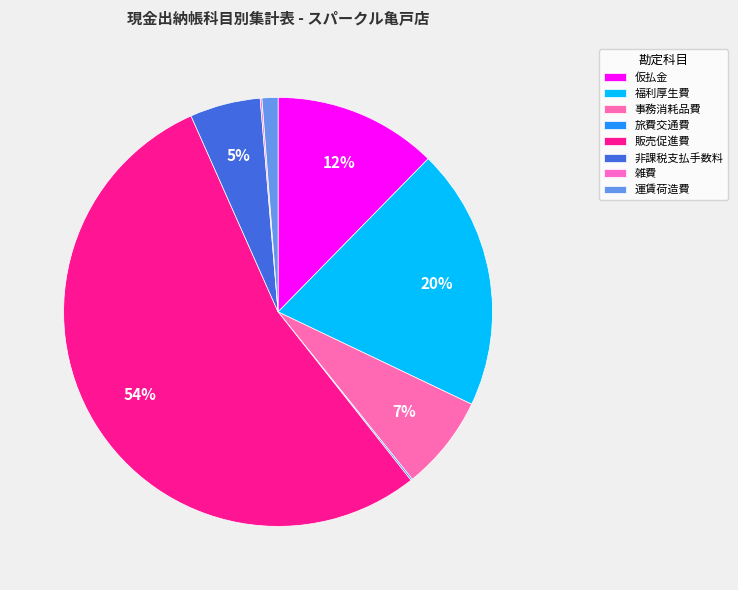

Which has a higher value, 雑費 or 旅費交通費?

雑費